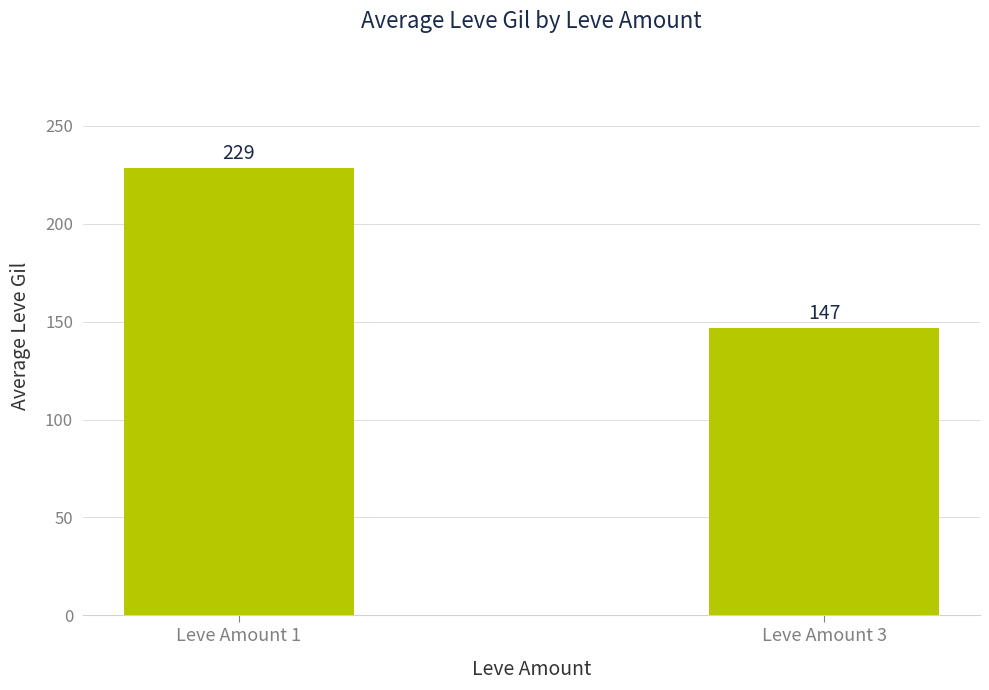

What is the sum of the values at Leve Amount 3 and Leve Amount 1?

375.7